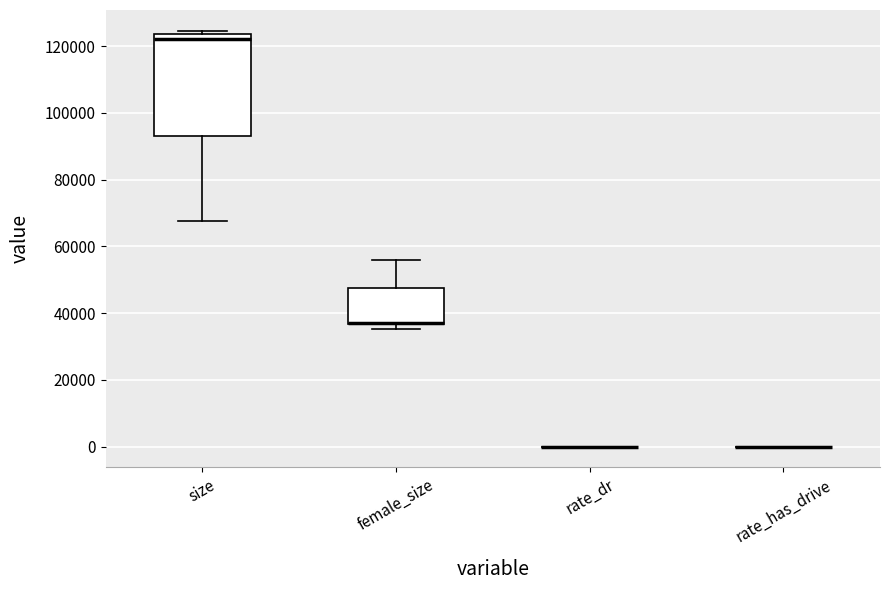

Comparing the boxes themselves (not the whiskers), which one is the tallest?

size